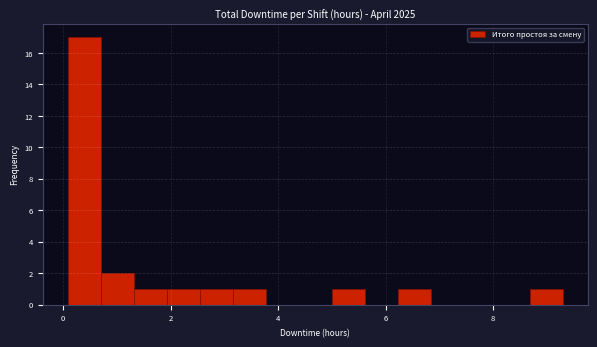

Read against the x-axis, roughly where is the centre of the tallest bar?

0.4